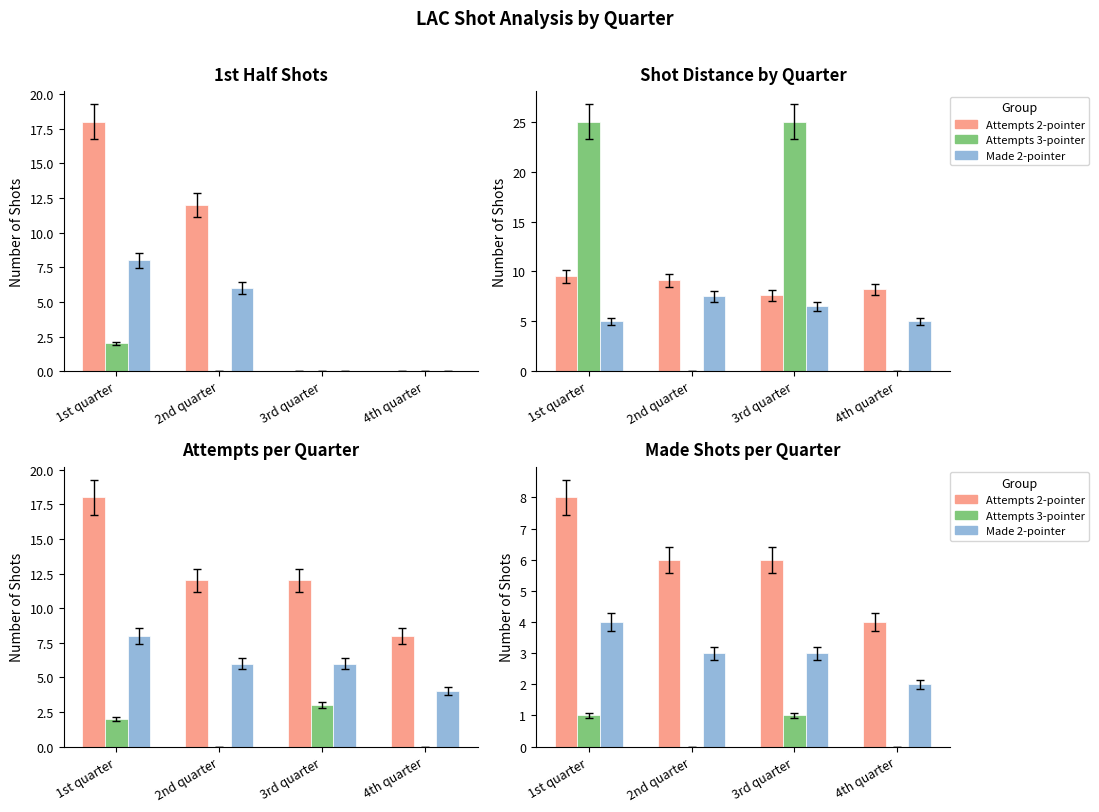

How many bars are there in each group?

3